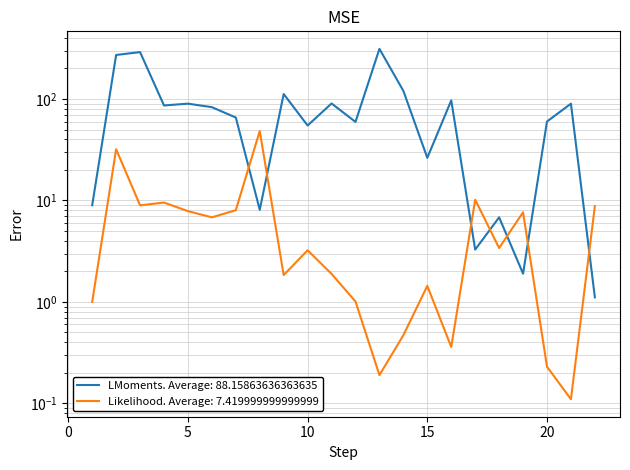

Rank the categories by Unit rate (col_5) value from lowest to highest.

22, 19, 17, 18, 8, 1, 15, 10, 12, 20, 7, 6, 4, 21, 5, 11, 16, 9, 14, 2, 3, 13